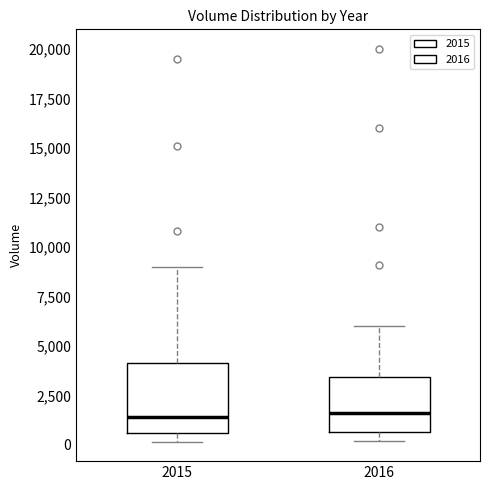

Reading left to right, transcribe this box plot: for each box, give where its median line is, the range the box spans, and where its two whiskers end, as read against the y-axis. The values are not printed on the chart, so give them approximately, as read against the axis.

2015: median 1500, box 500 to 4000, whiskers 0 to 9000
2016: median 1500, box 500 to 3500, whiskers 0 to 6000